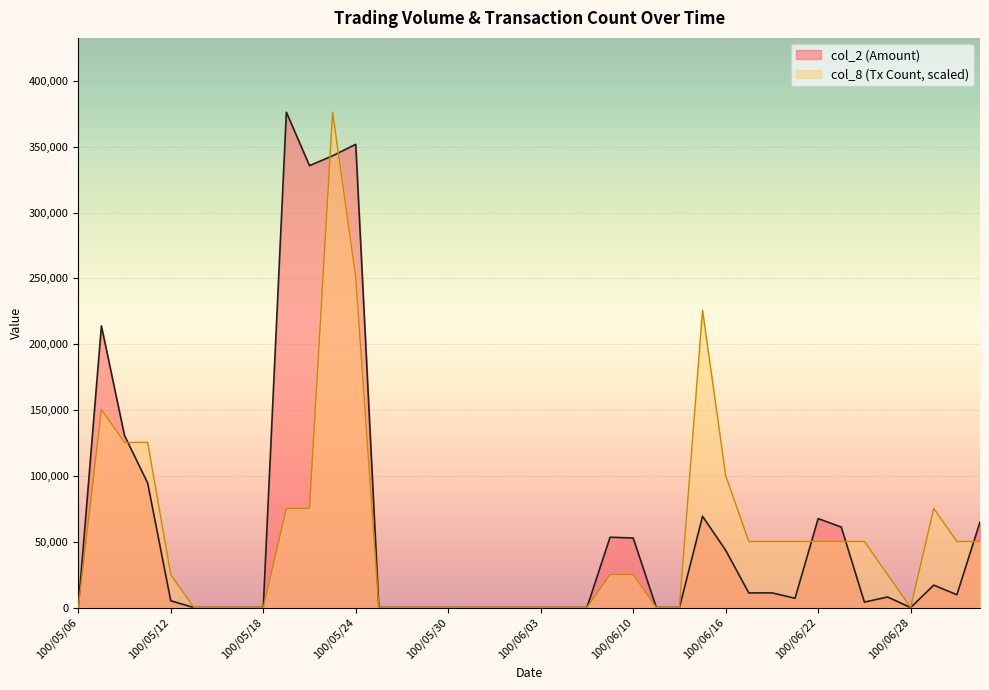

Reading left to right, extract all data points from this chart.

col_2: 100/05/06=0	100/05/09=213900	100/05/10=130650	100/05/11=94560	100/05/12=5120	100/05/13=0	100/05/16=0	100/05/17=0	100/05/18=0	100/05/19=376200	100/05/20=335610	100/05/23=343080	100/05/24=351820	100/05/25=0	100/05/26=0	100/05/27=0	100/05/30=0	100/05/31=0	100/06/01=0	100/06/02=0	100/06/03=0	100/06/07=0	100/06/08=0	100/06/09=53400	100/06/10=52800	100/06/13=0	100/06/14=0	100/06/15=69310	100/06/16=43470	100/06/17=11110	100/06/20=11130	100/06/21=7020	100/06/22=67540	100/06/23=61100	100/06/24=4100	100/06/27=8000	100/06/28=0	100/06/29=17010	100/06/30=9710	100/07/01=64920
col_8: 100/05/06=0	100/05/09=150480	100/05/10=125400	100/05/11=125400	100/05/12=25080	100/05/13=0	100/05/16=0	100/05/17=0	100/05/18=0	100/05/19=75240	100/05/20=75240	100/05/23=376200	100/05/24=250800	100/05/25=0	100/05/26=0	100/05/27=0	100/05/30=0	100/05/31=0	100/06/01=0	100/06/02=0	100/06/03=0	100/06/07=0	100/06/08=0	100/06/09=25080	100/06/10=25080	100/06/13=0	100/06/14=0	100/06/15=225720	100/06/16=100320	100/06/17=50160	100/06/20=50160	100/06/21=50160	100/06/22=50160	100/06/23=50160	100/06/24=50160	100/06/27=25080	100/06/28=0	100/06/29=75240	100/06/30=50160	100/07/01=50160